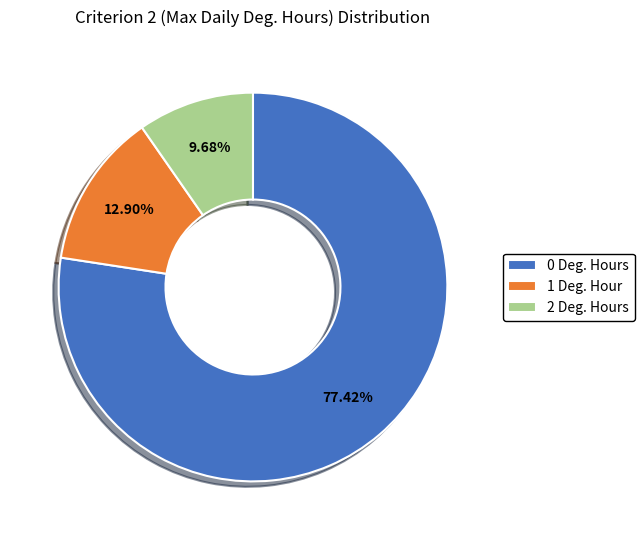

Is 0 the majority of the pie?

Yes